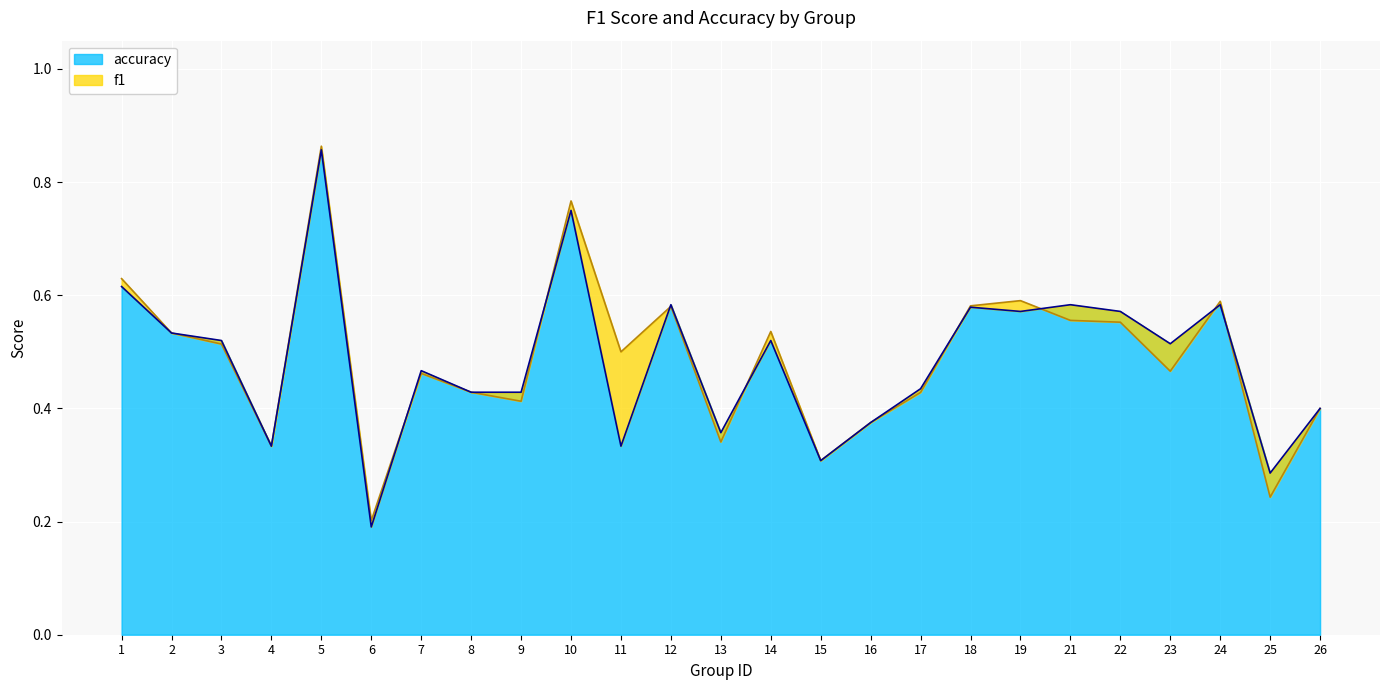

Reading left to right, extract all data points from this chart.

f1: 0.6	0.5	0.5	0.3	0.9	0.2	0.5	0.4	0.4	0.8	0.5	0.6	0.3	0.5	0.3	0.4	0.4	0.6	0.6	0.6	0.6	0.5	0.6	0.2	0.4
accuracy: 0.6	0.5	0.5	0.3	0.9	0.2	0.5	0.4	0.4	0.8	0.3	0.6	0.4	0.5	0.3	0.4	0.4	0.6	0.6	0.6	0.6	0.5	0.6	0.3	0.4